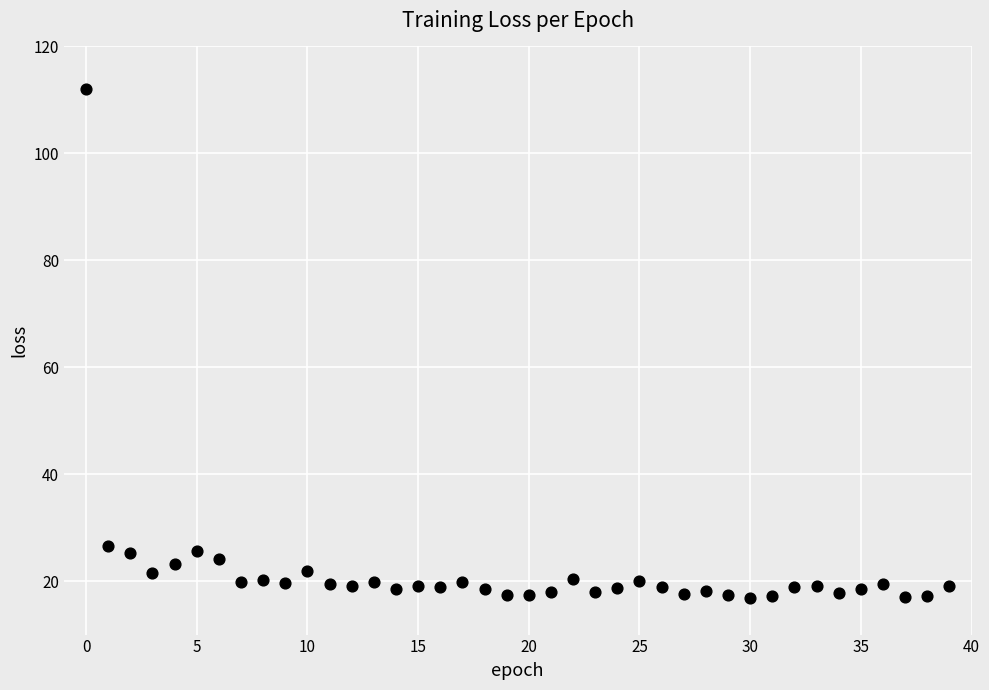

What is the range of Y values (max minus min)?

95.3